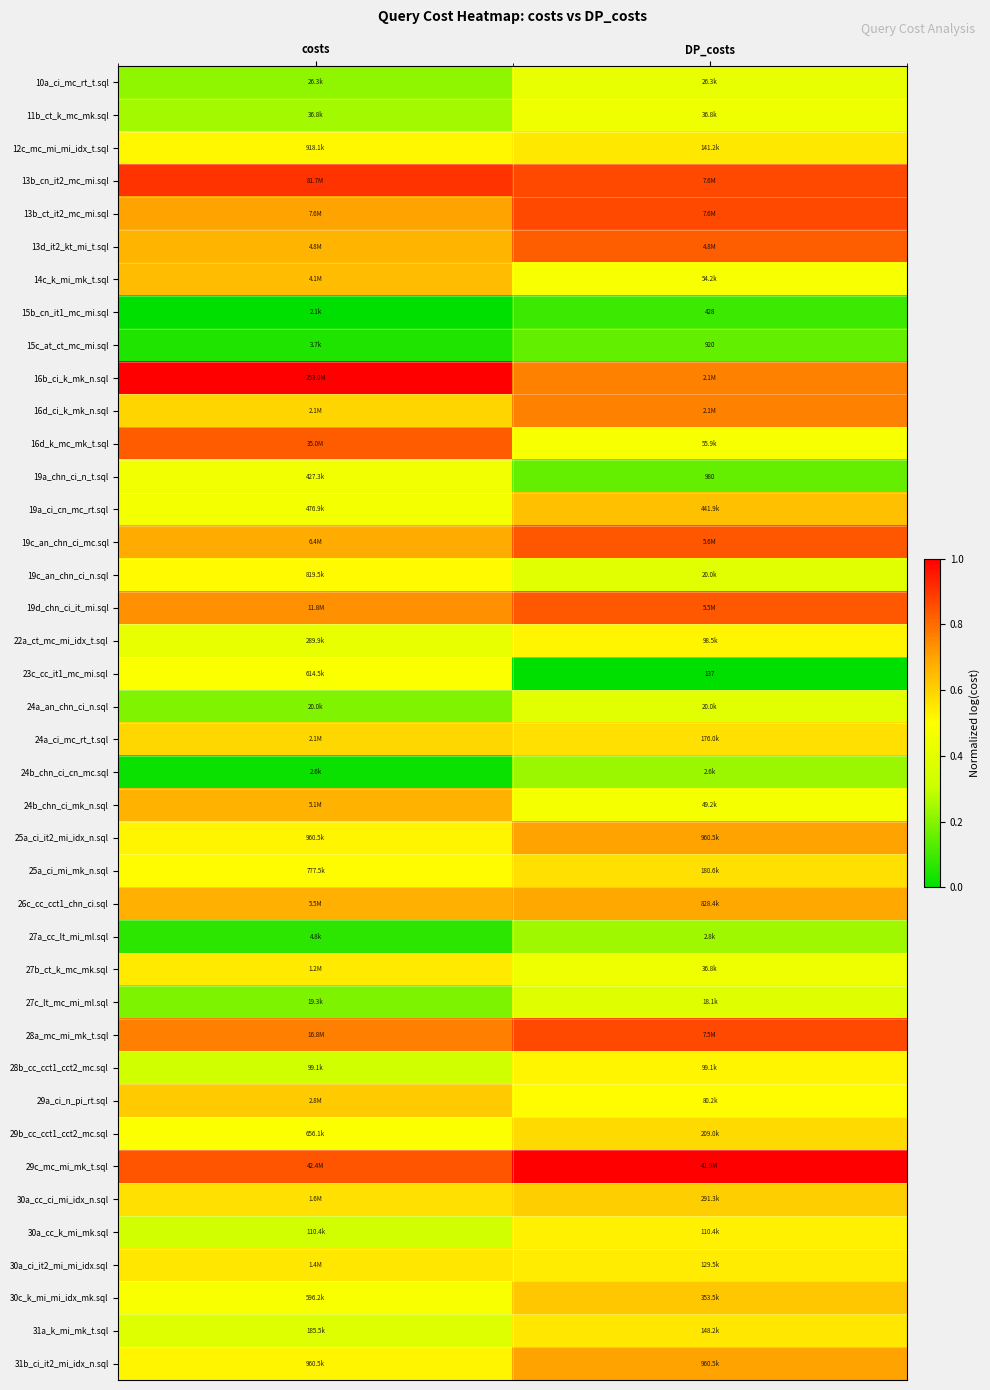

At how many categories does at least one series exceed 0?

2